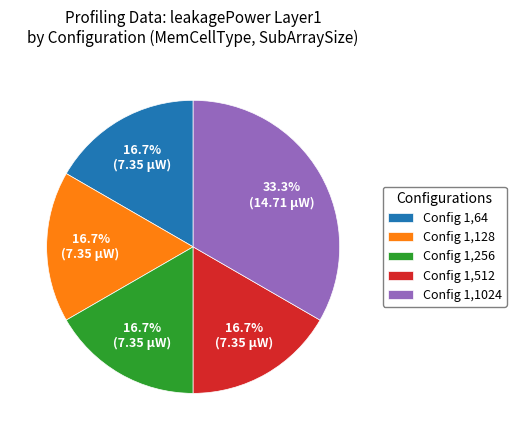

Combined, what portion of the pie is Config 1,1024 and Config 1,512?

50.0%